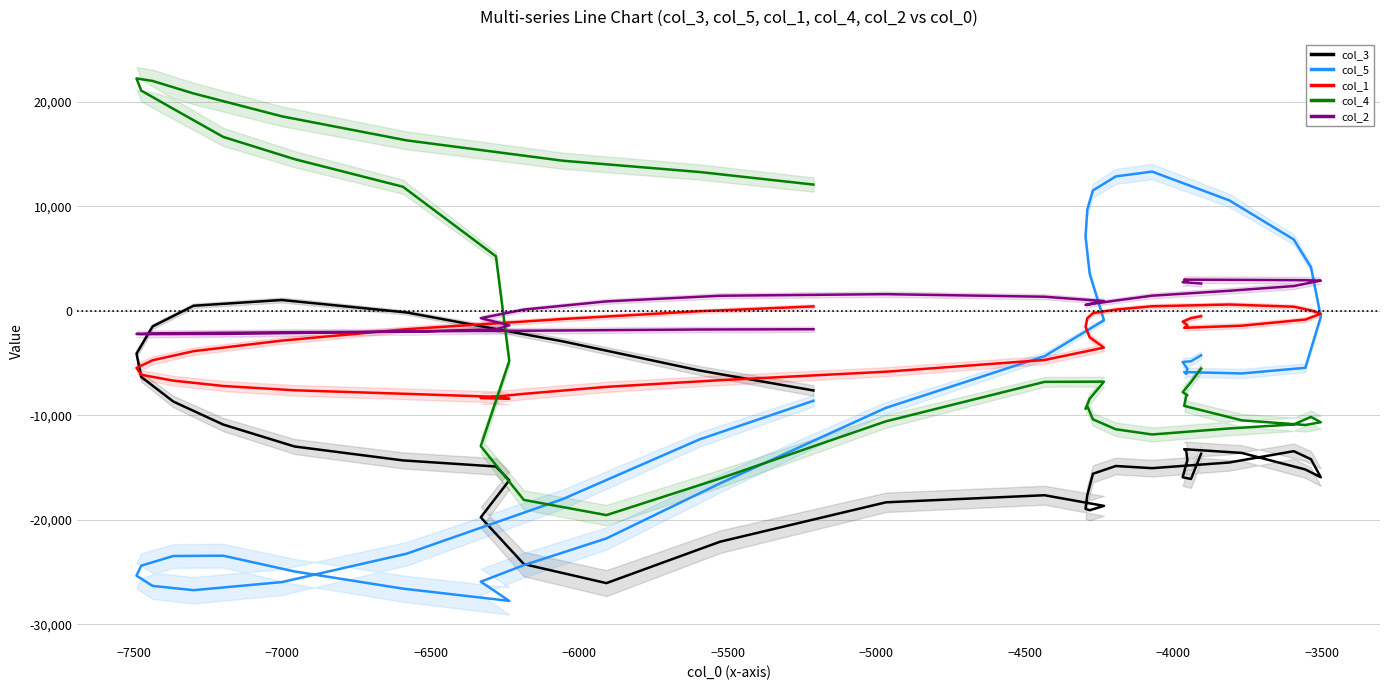

What is the difference between the second highest and minimum values in the col_3 series?

26551